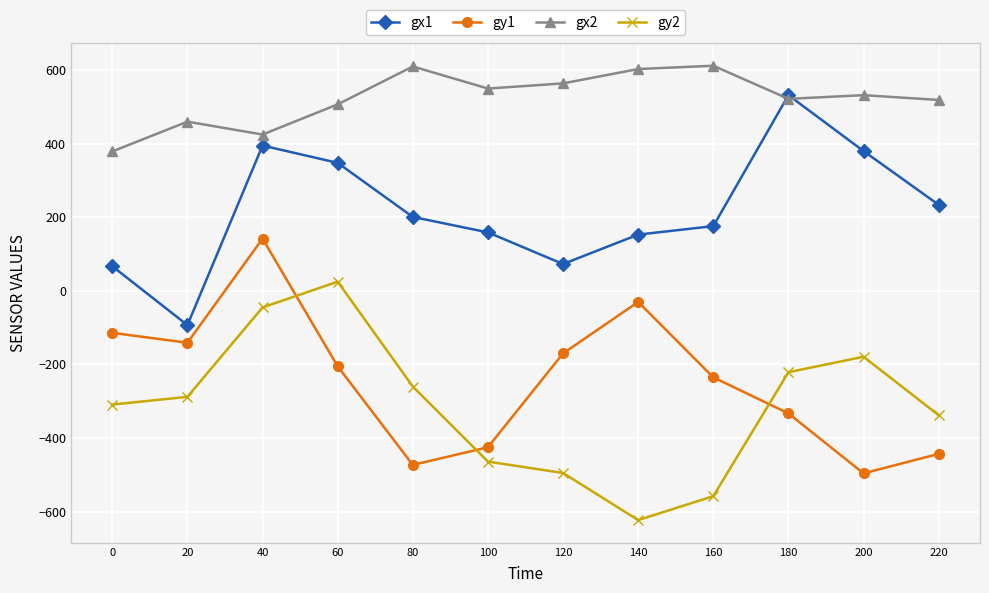

Rank the categories by gy1 value from highest to lowest.

40, 140, 0, 20, 120, 60, 160, 180, 100, 220, 80, 200